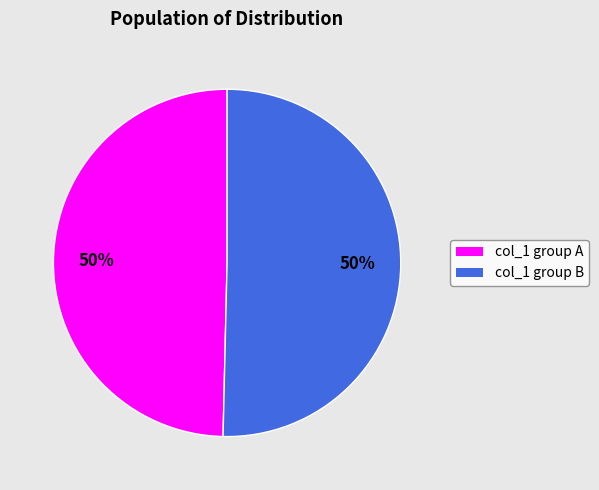

To the nearest percent, what is the average slice percentage?

50%